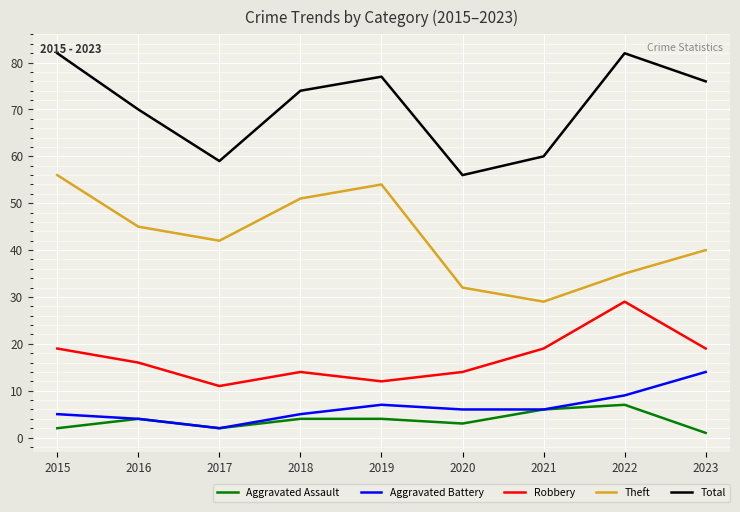

How many values in the Total series are below 74?

4